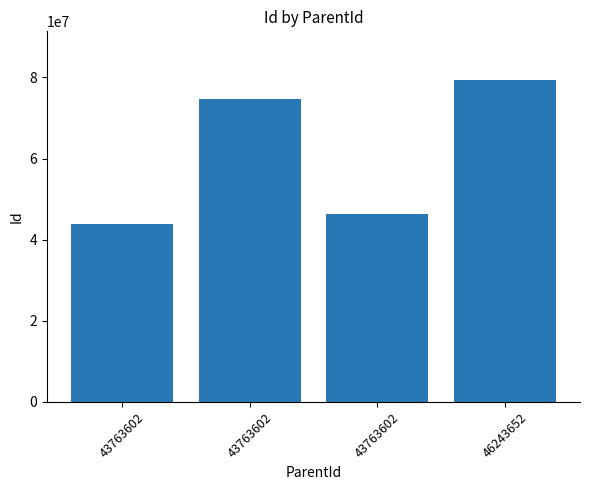

What is the greatest value displayed?

79456884